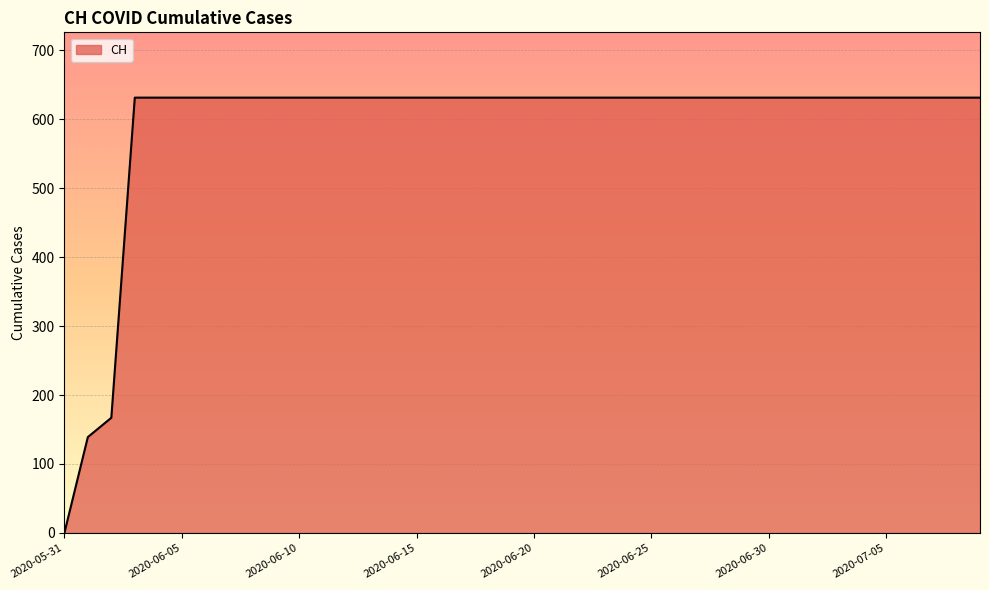

What is the maximum value shown in the chart?

631